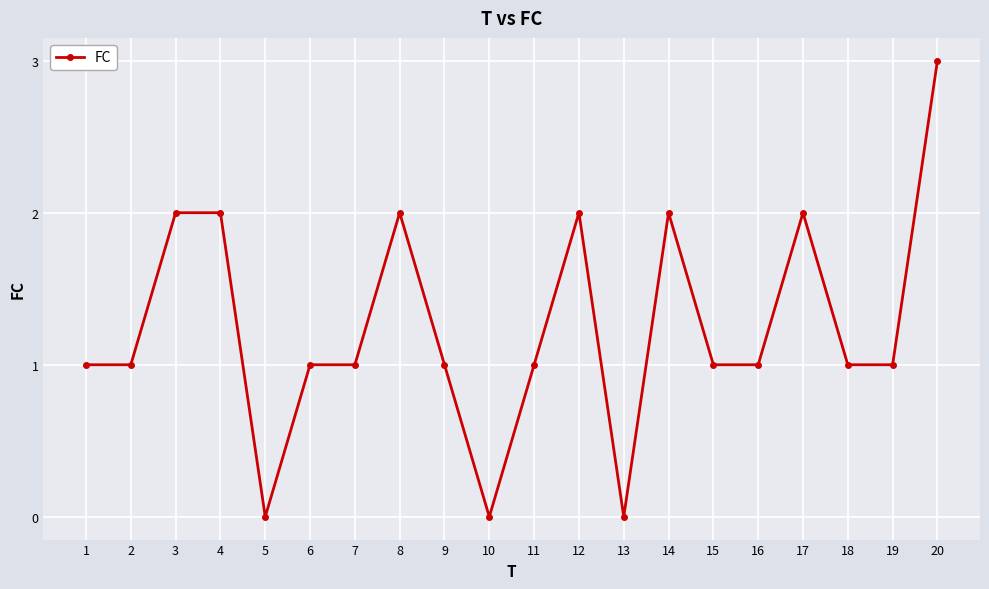

What is the average value?

1